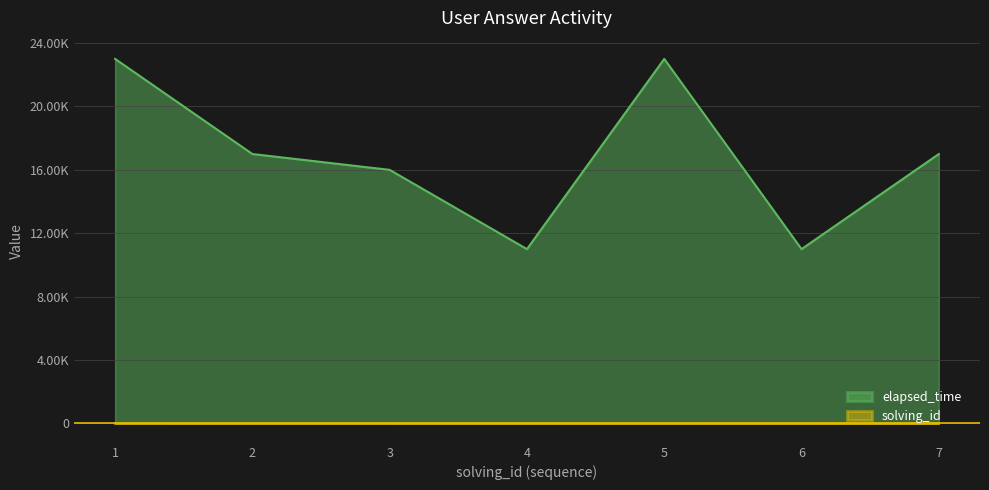

List the series in order of their peak value, lowest first.

solving_id, elapsed_time